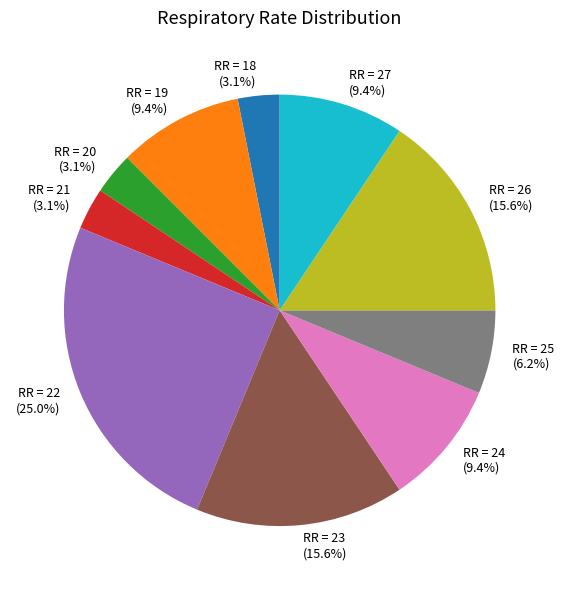

How much of the chart is everything except RR = 23?

84.4%